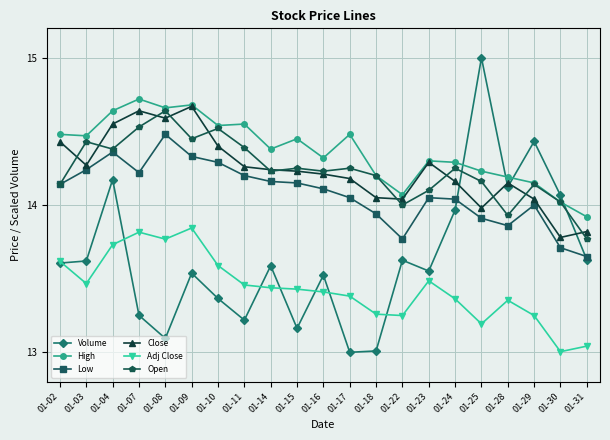

Is this an area chart (filled region under the line)?

No